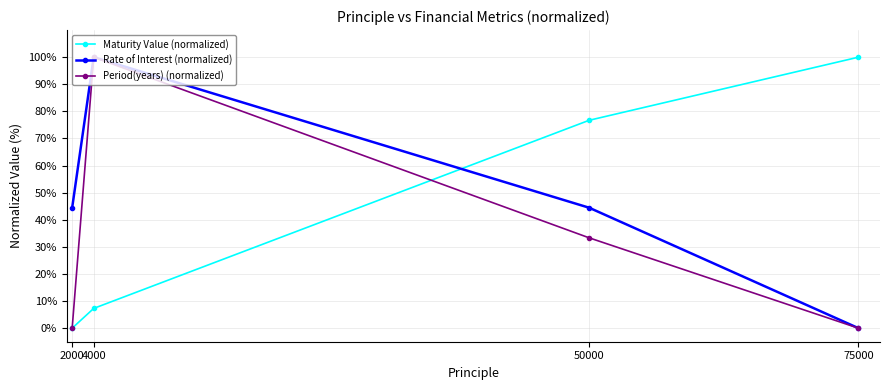

What is the maximum value for Maturity Value (normalized)?

100.0